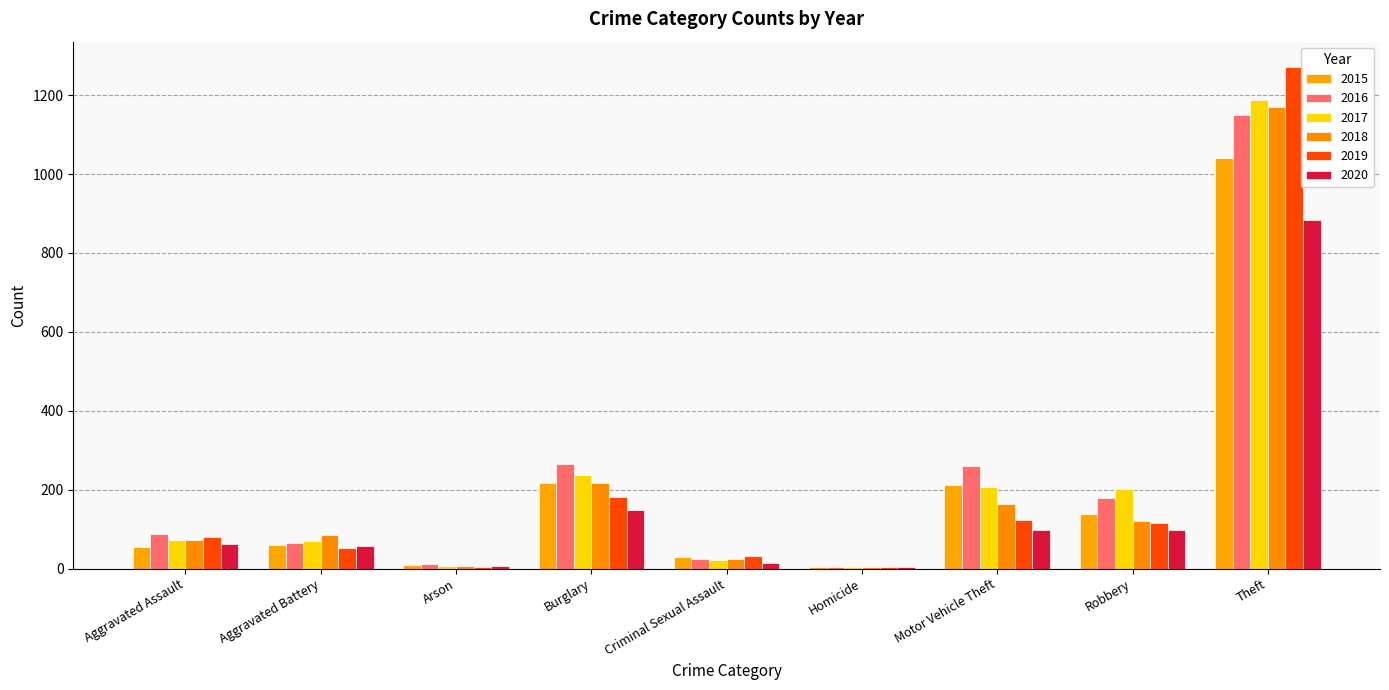

Which series has the largest total across all categories?

2016